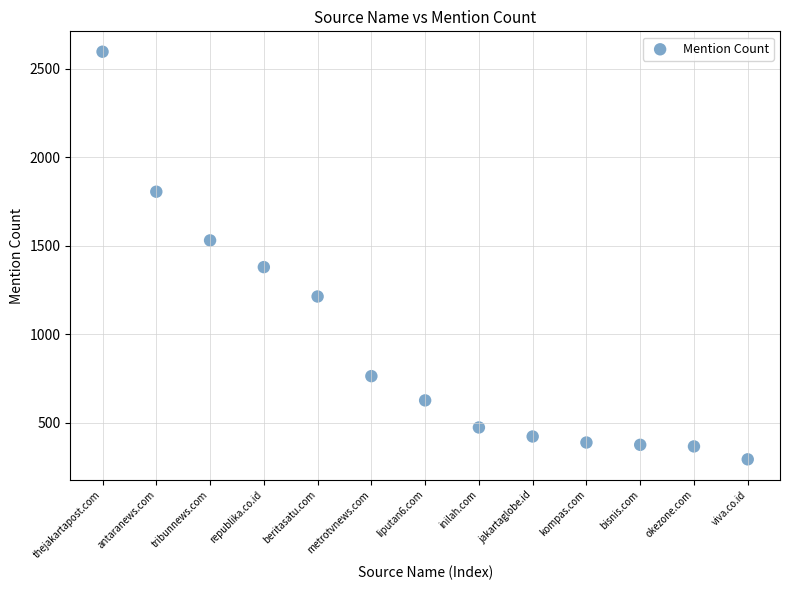

What is the range of X values (max minus min)?

12